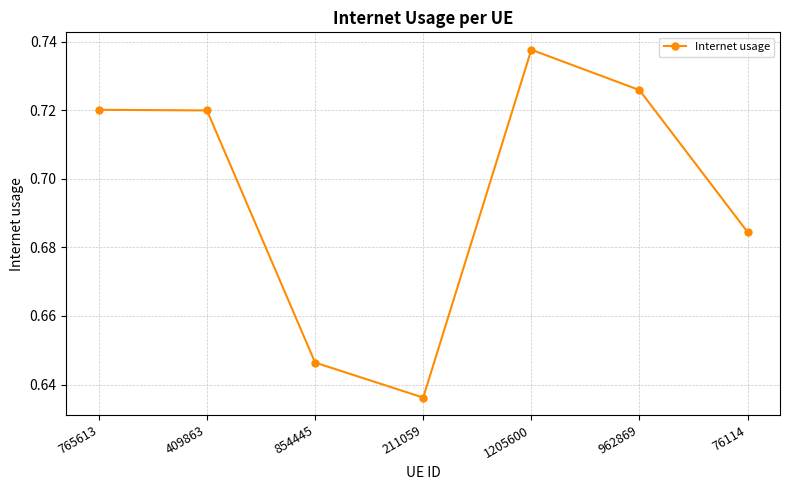

What is the change in value from 211059 to 962869?

+0.1